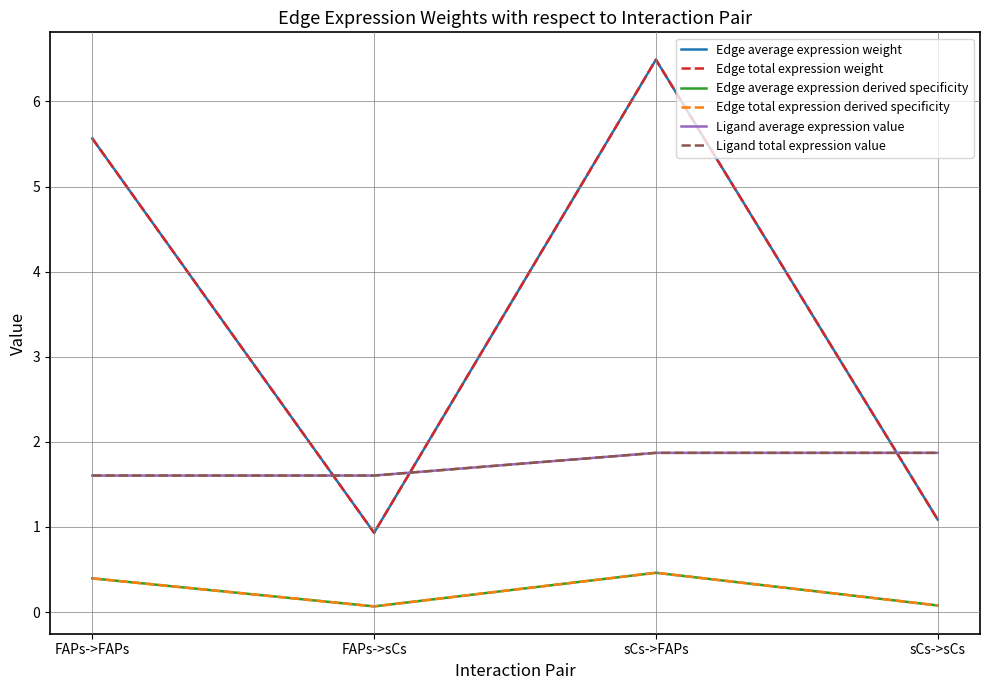

Where does the Edge total expression weight series first go above 5?

FAPs->FAPs